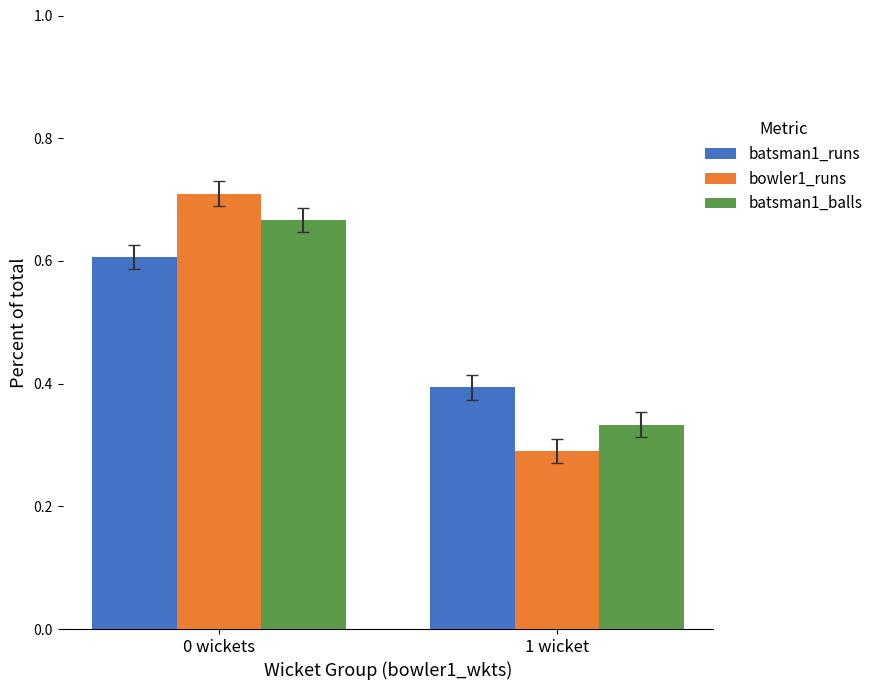

What is the spread (max minus min) of values at 0 wickets?

0.1